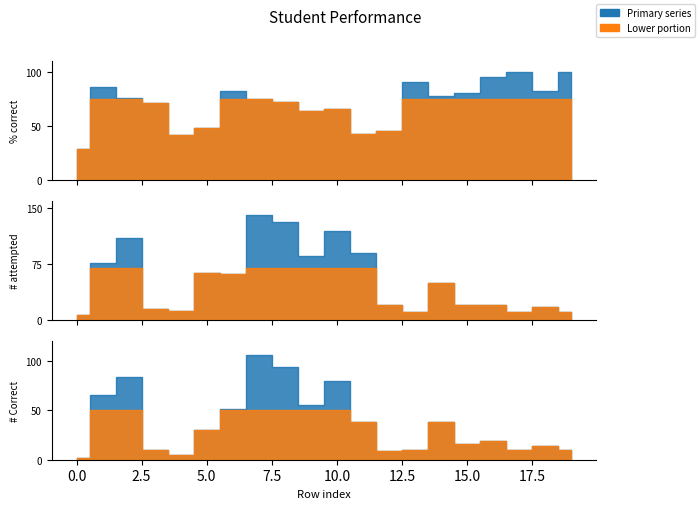

How many data points in # attempted are above 49?

9